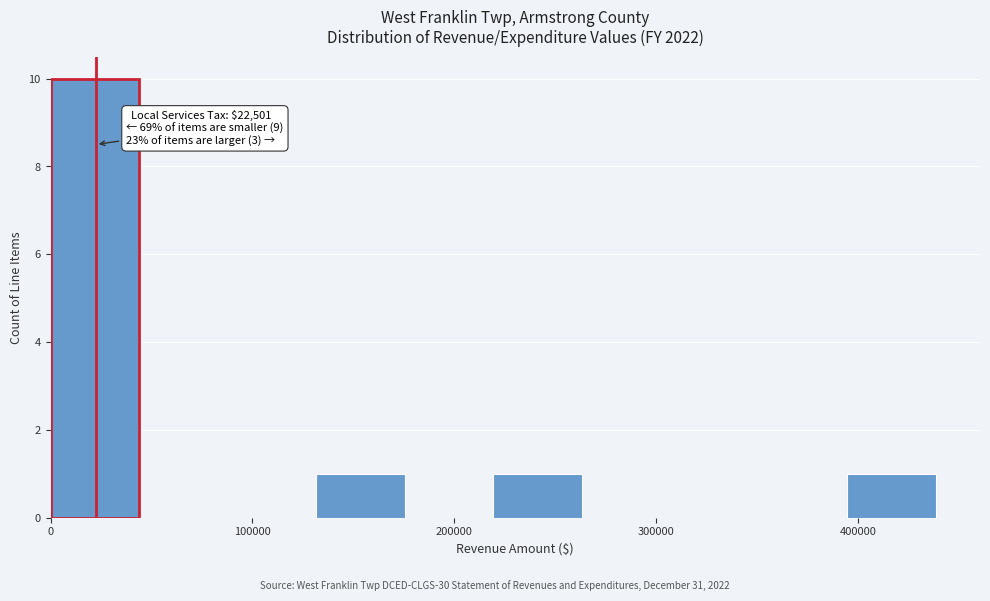

Over which range of the x-axis is the bar tallest?

0 to 40000